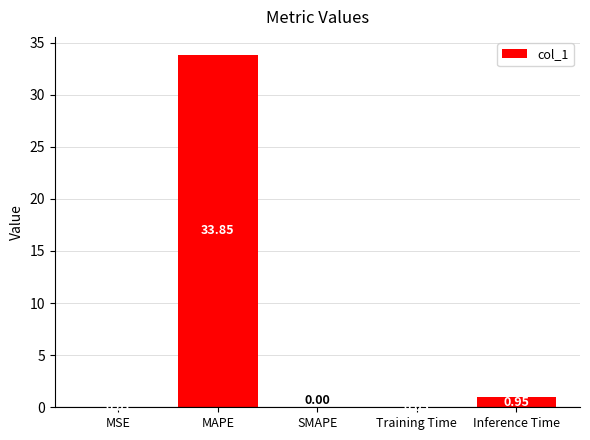

What is the sum of all values?

34.9